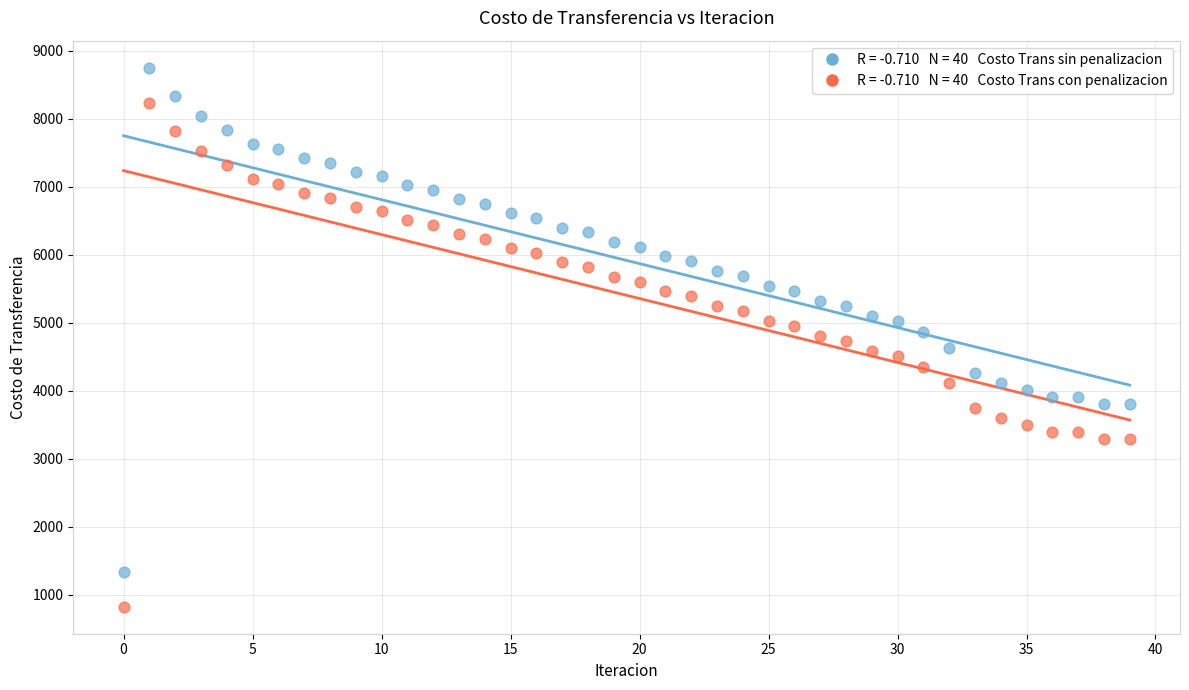

Across all data points, what is the range of Y values (max minus min)?

7929.6